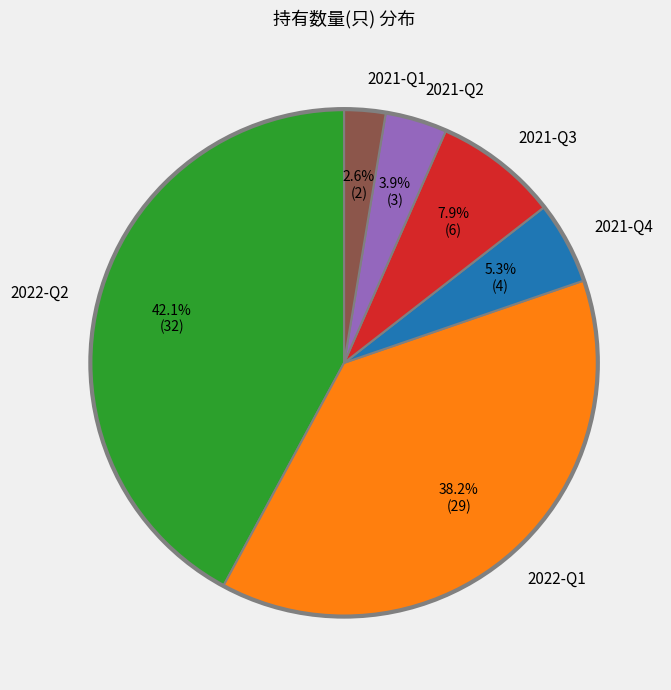

What percentage is the 2021-Q3 slice, to the nearest percent?

8%